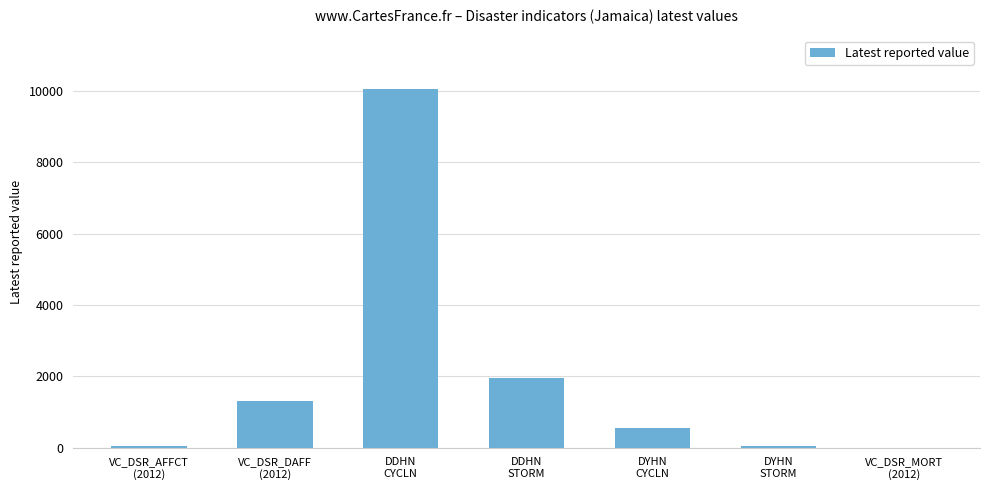

What is the change in value from VC_DSR_AFFCT
(2012) to DDHN
STORM?

+1908